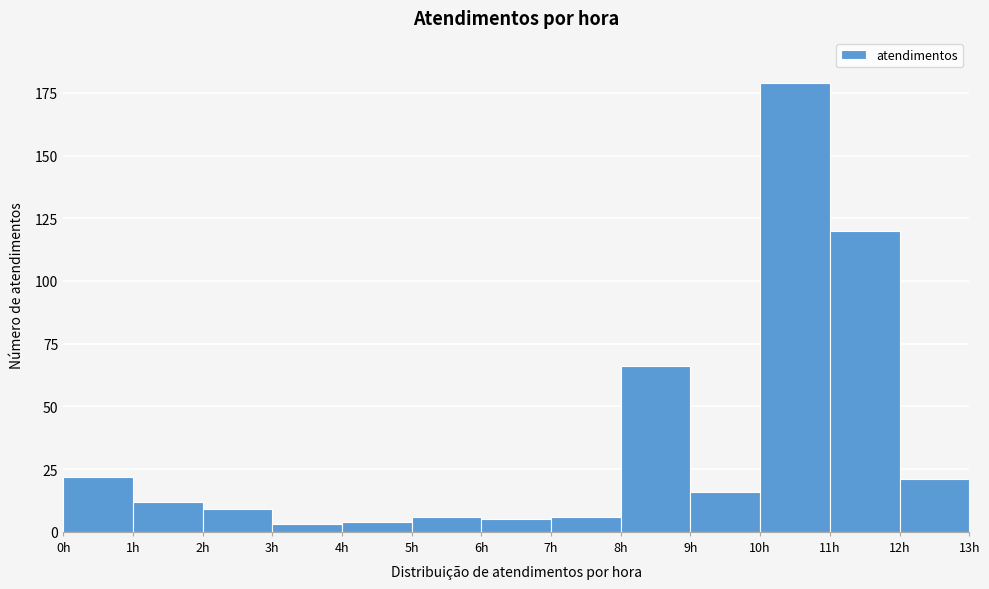

Reading left to right, transcribe this chart: for each bar, give the range it covers on the x-axis and its height. The values are not printed on the chart, so give them approximately, as read against the axis.

0 to 1: 20
1 to 2: 10
2 to 3: 10
3 to 4: under 5
4 to 5: under 5
5 to 6: 5
6 to 7: 5
7 to 8: 5
8 to 9: 65
9 to 10: 15
10 to 11: 180
11 to 12: 120
12 to 13: 20